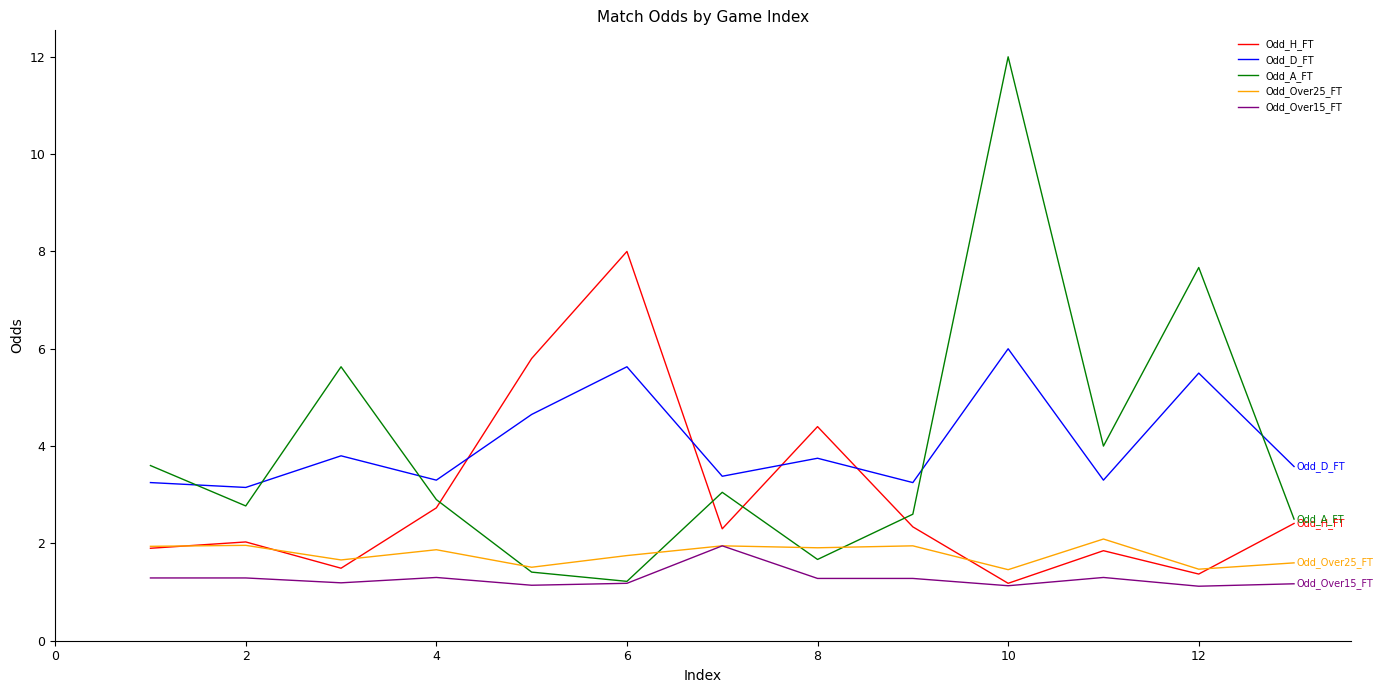

True or false: Odd_D_FT and Odd_Over25_FT cross at least once.

False